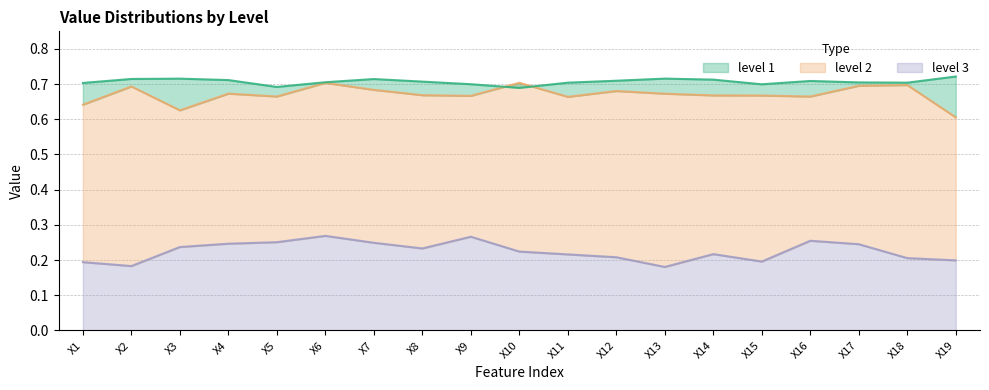

Reading left to right, transcribe all the data shown in this chart.

level 3: X1=0.2	X2=0.2	X3=0.2	X4=0.2	X5=0.3	X6=0.3	X7=0.2	X8=0.2	X9=0.3	X10=0.2	X11=0.2	X12=0.2	X13=0.2	X14=0.2	X15=0.2	X16=0.3	X17=0.2	X18=0.2	X19=0.2
level 2: X1=0.6	X2=0.7	X3=0.6	X4=0.7	X5=0.7	X6=0.7	X7=0.7	X8=0.7	X9=0.7	X10=0.7	X11=0.7	X12=0.7	X13=0.7	X14=0.7	X15=0.7	X16=0.7	X17=0.7	X18=0.7	X19=0.6
level 1: X1=0.7	X2=0.7	X3=0.7	X4=0.7	X5=0.7	X6=0.7	X7=0.7	X8=0.7	X9=0.7	X10=0.7	X11=0.7	X12=0.7	X13=0.7	X14=0.7	X15=0.7	X16=0.7	X17=0.7	X18=0.7	X19=0.7